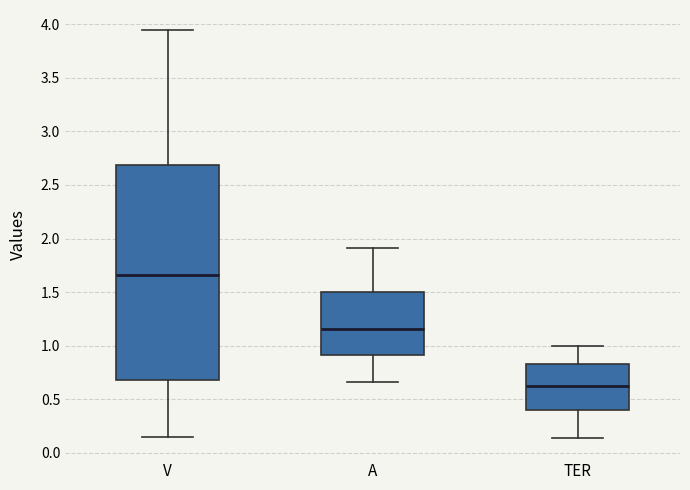

Reading left to right, read every box against the y-axis: the position of its median line, the range the box covers, and the ends of its whiskers. The values are not printed on the chart, so give them approximately, as read against the axis.

V: median 1.65, box 0.70 to 2.70, whiskers 0.15 to 3.95
A: median 1.15, box 0.90 to 1.50, whiskers 0.65 to 1.90
TER: median 0.60, box 0.40 to 0.85, whiskers 0.15 to 1.00